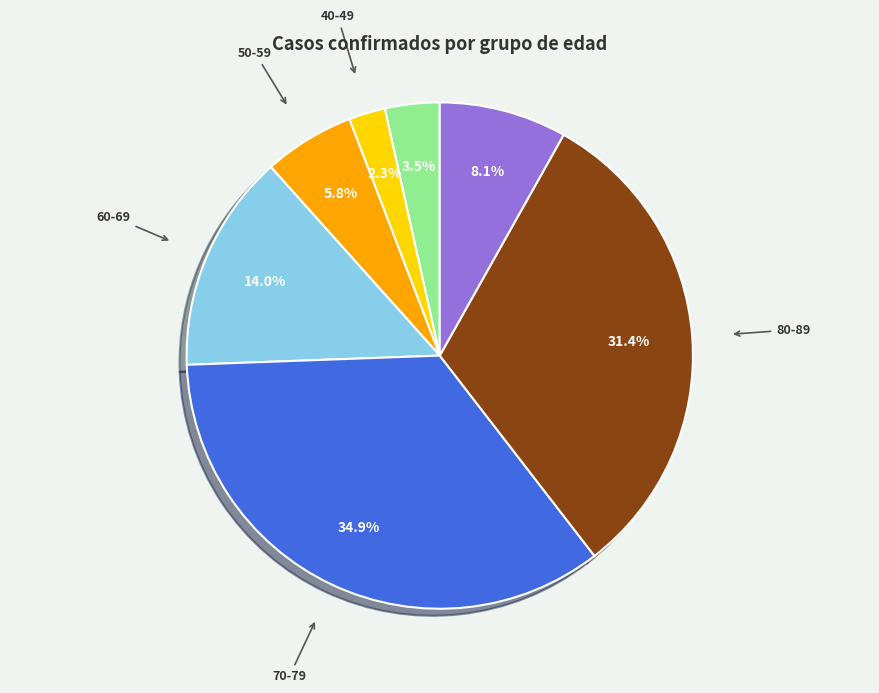

What portion of the pie excludes 60-69?

86.0%